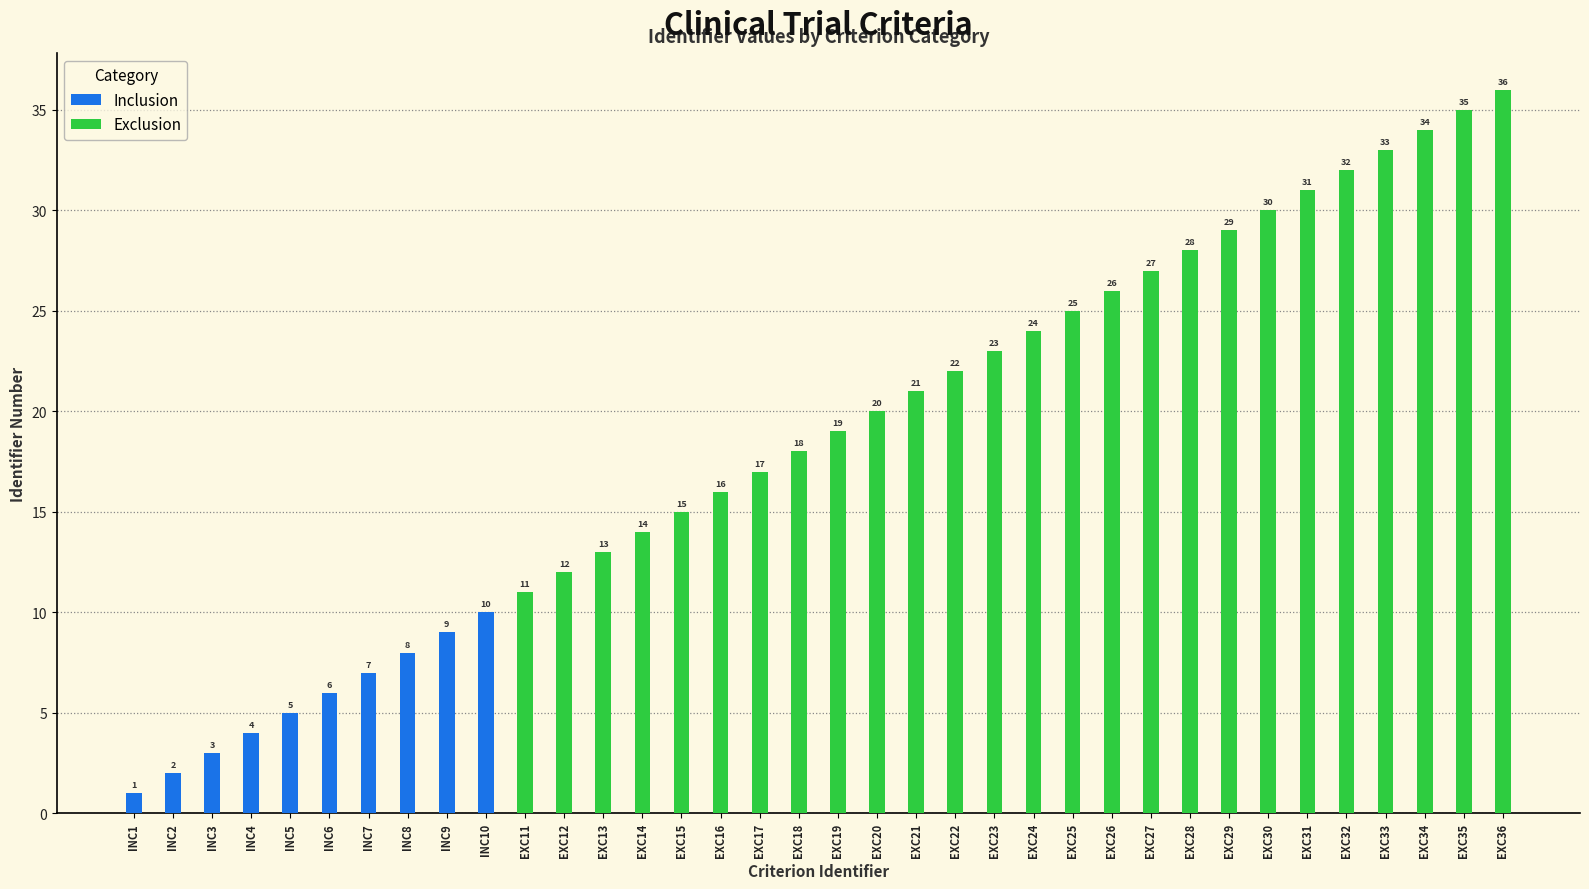

Reading left to right, list all the values displayed in this chart.

Inclusion: INC1=1	INC2=2	INC3=3	INC4=4	INC5=5	INC6=6	INC7=7	INC8=8	INC9=9	INC10=10	EXC11=0	EXC12=0	EXC13=0	EXC14=0	EXC15=0	EXC16=0	EXC17=0	EXC18=0	EXC19=0	EXC20=0	EXC21=0	EXC22=0	EXC23=0	EXC24=0	EXC25=0	EXC26=0	EXC27=0	EXC28=0	EXC29=0	EXC30=0	EXC31=0	EXC32=0	EXC33=0	EXC34=0	EXC35=0	EXC36=0
Exclusion: INC1=0	INC2=0	INC3=0	INC4=0	INC5=0	INC6=0	INC7=0	INC8=0	INC9=0	INC10=0	EXC11=11	EXC12=12	EXC13=13	EXC14=14	EXC15=15	EXC16=16	EXC17=17	EXC18=18	EXC19=19	EXC20=20	EXC21=21	EXC22=22	EXC23=23	EXC24=24	EXC25=25	EXC26=26	EXC27=27	EXC28=28	EXC29=29	EXC30=30	EXC31=31	EXC32=32	EXC33=33	EXC34=34	EXC35=35	EXC36=36